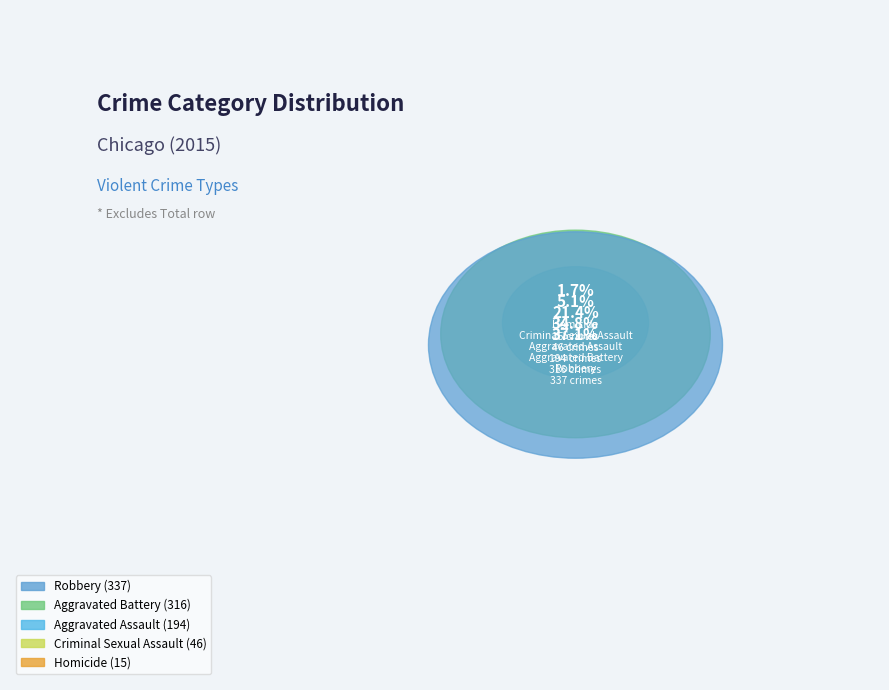

What is the change in value from Aggravated Assault to Homicide?

-179